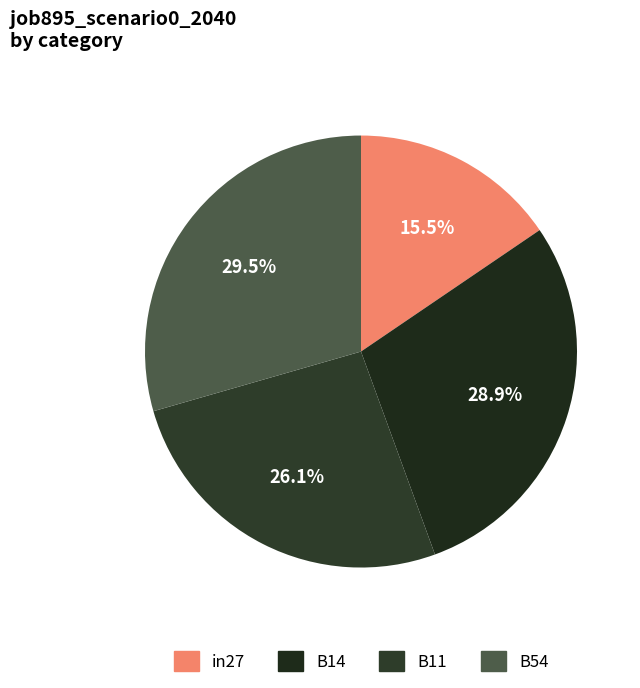

Which category has the biggest portion of the pie?

B54